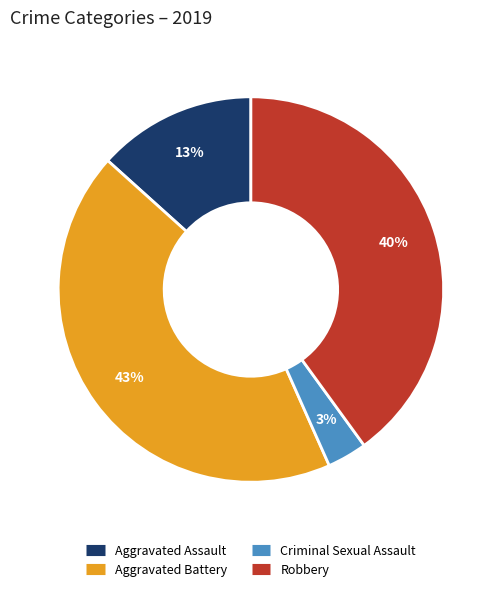

How many segments does this pie chart have?

4